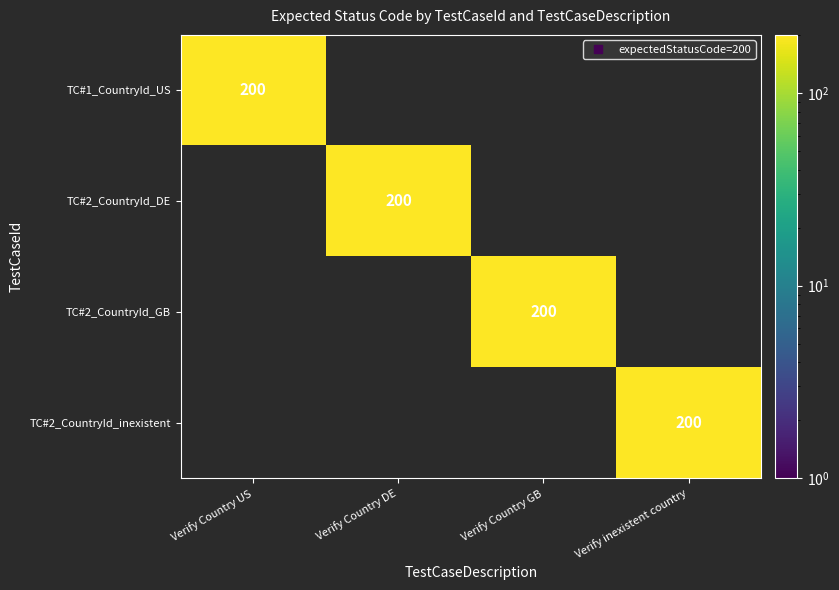

How many distinct data groups are displayed?

4